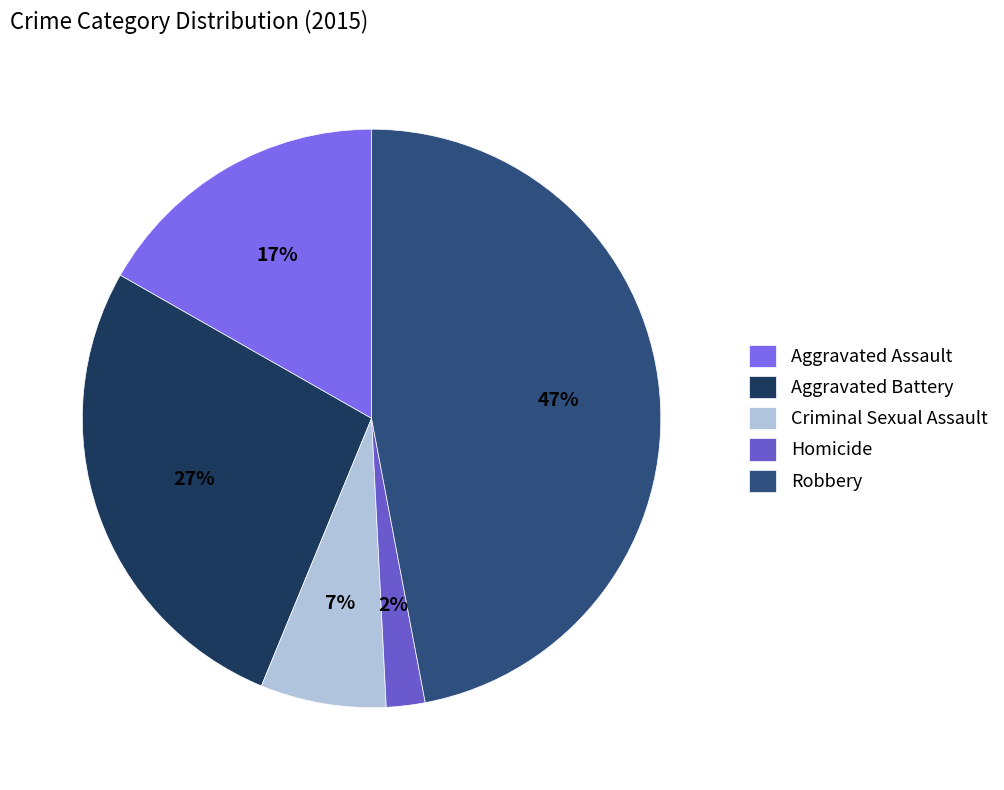

To the nearest percent, what portion does Aggravated Battery represent?

27%